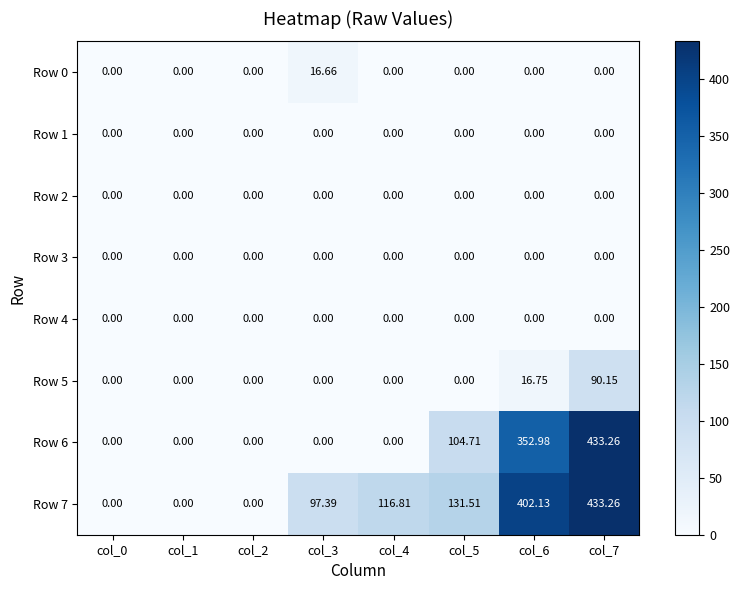

Is the value of Row 0 at col_3 greater than the value of Row 1 at col_6?

Yes